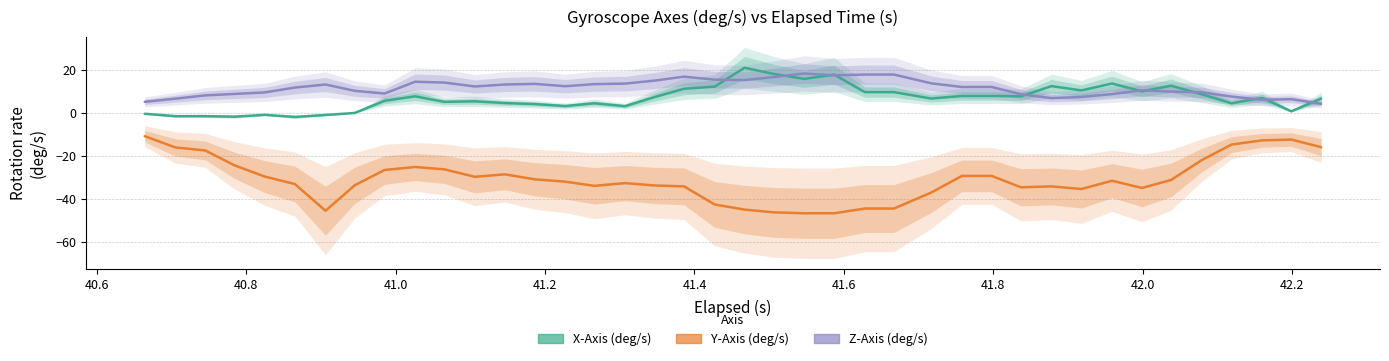

What are all the series names shown in the legend?

X-Axis (deg/s), Y-Axis (deg/s), Z-Axis (deg/s)